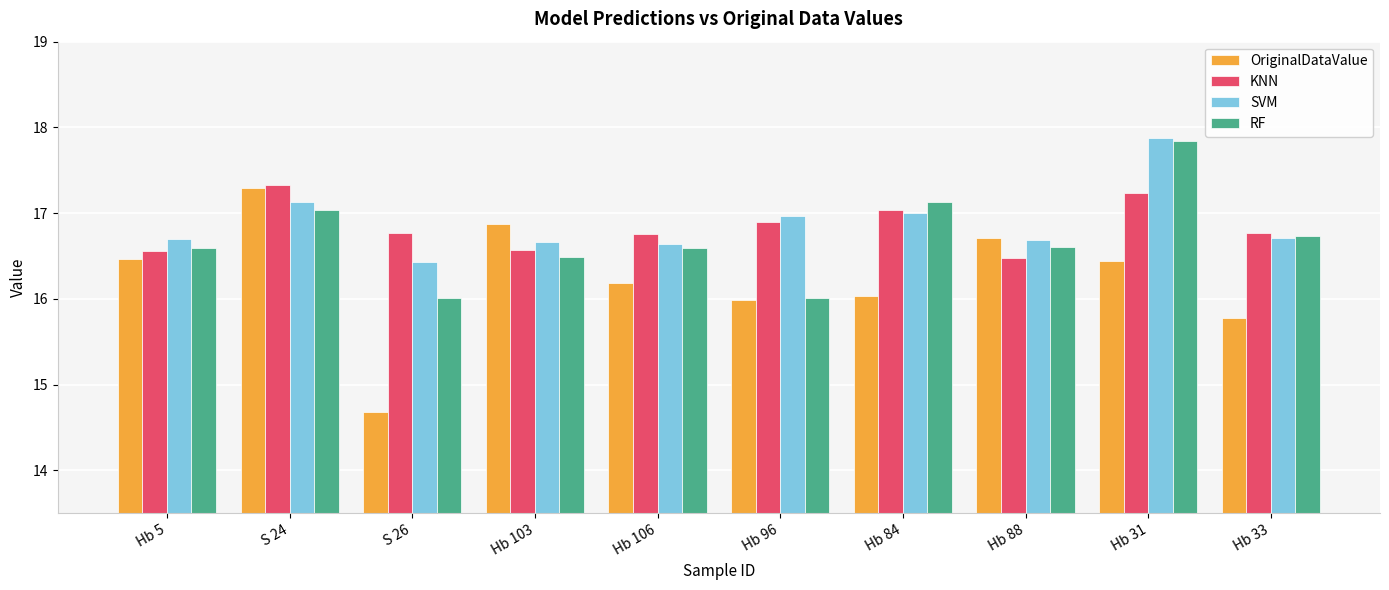

What position from the right is Hb 31?

2